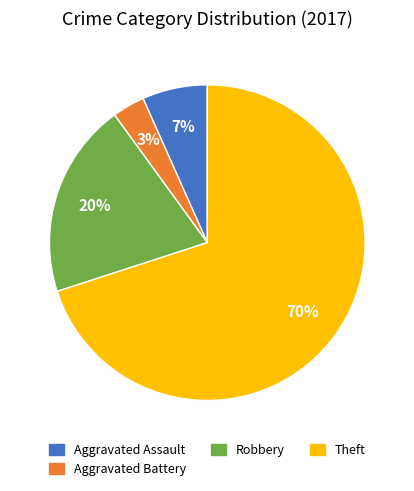

To the nearest percent, what is the average slice percentage?

25%